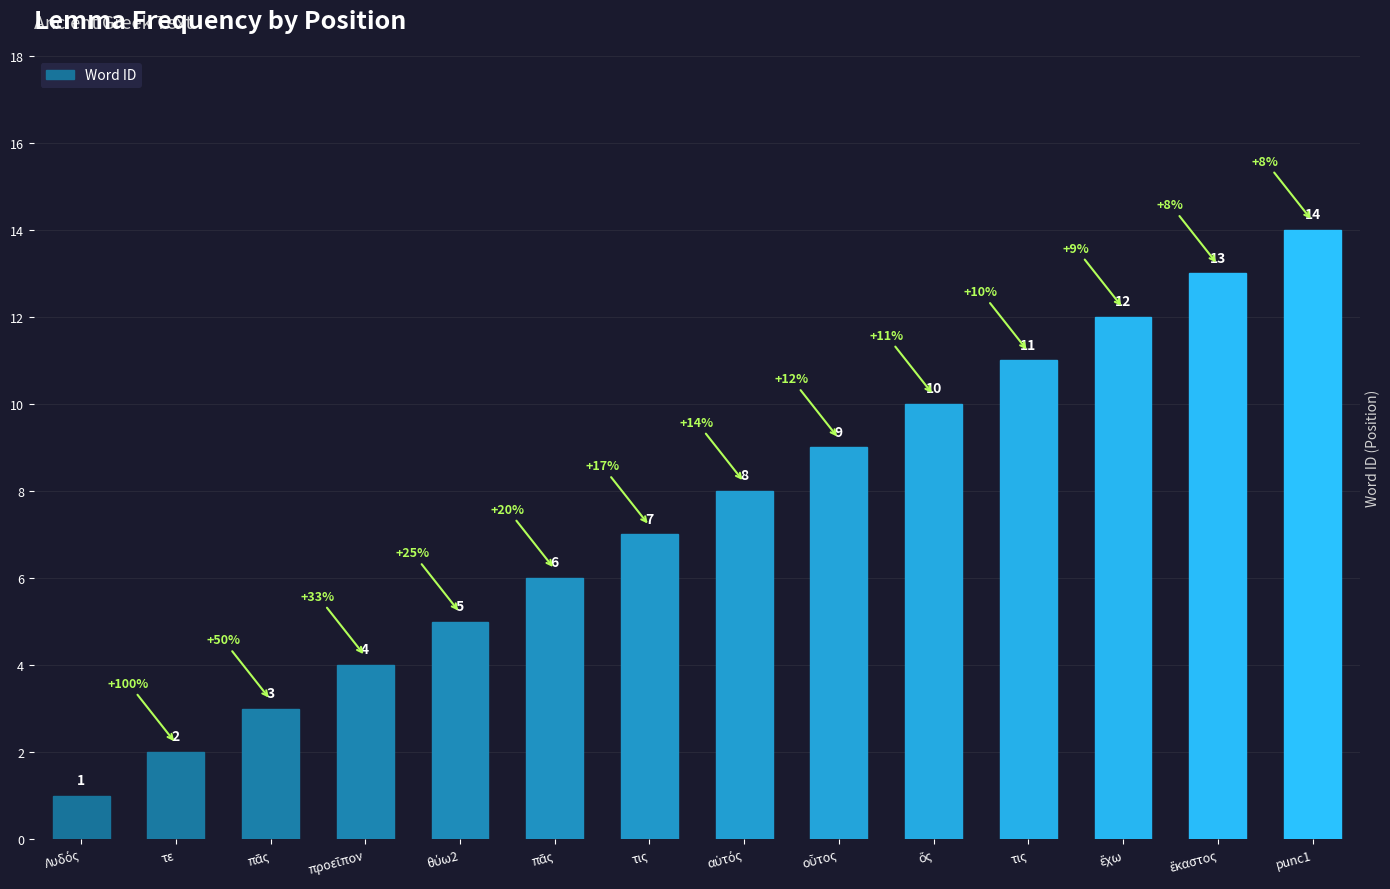

What is the average value?

8